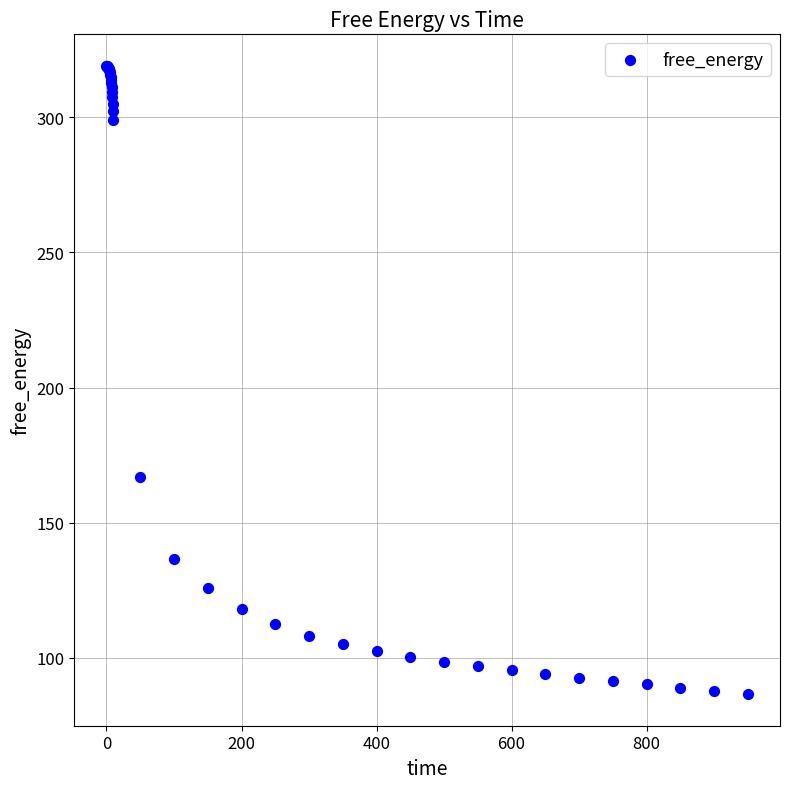

What Y value in the scatter plot is closest to 202?

166.9